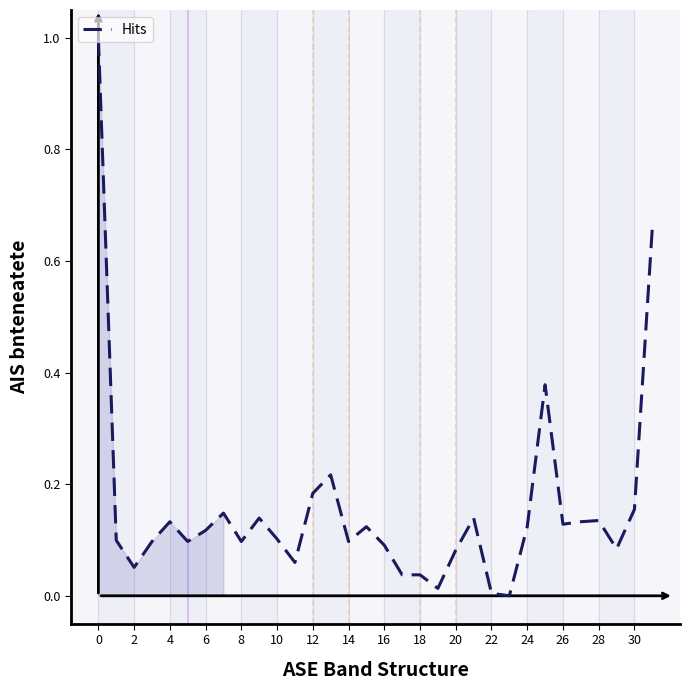

What is the greatest value displayed?

1.0